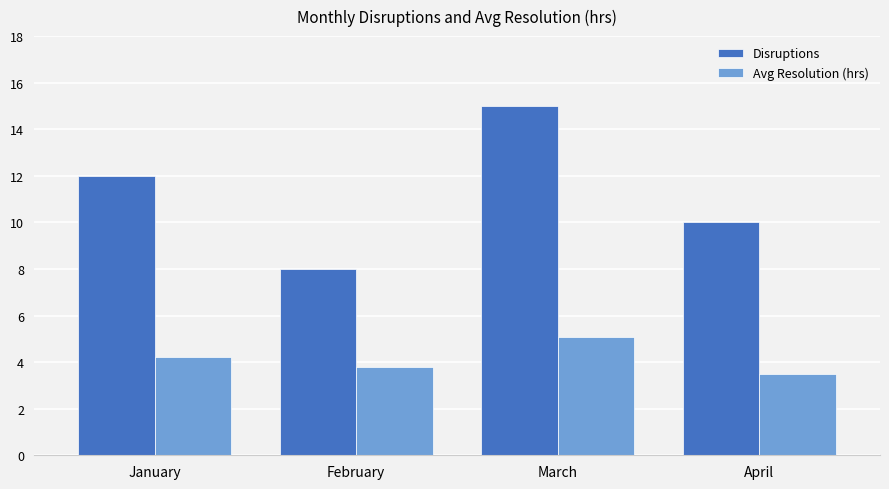

What is the value of the Avg Resolution (hrs) bar at the 4th from the left?

3.5